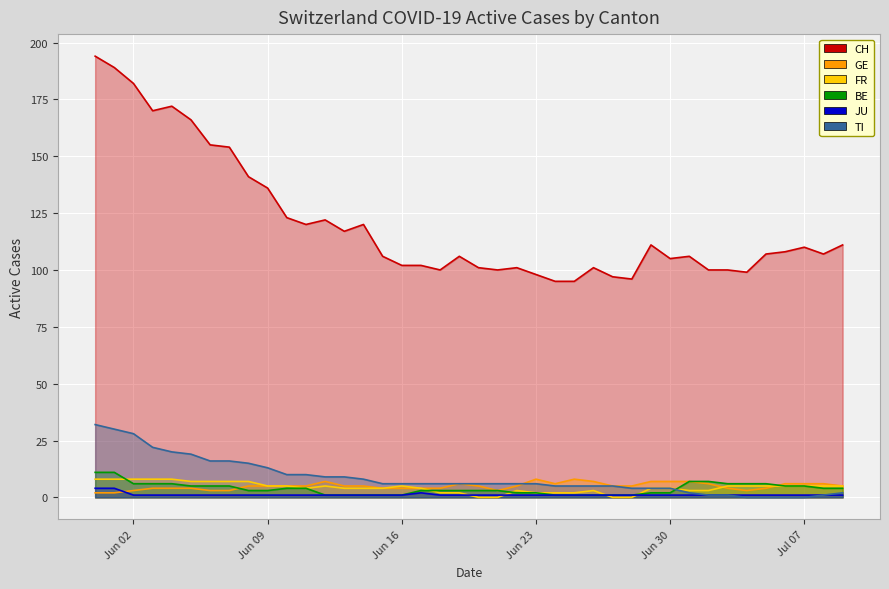

What is the greatest value displayed?

194